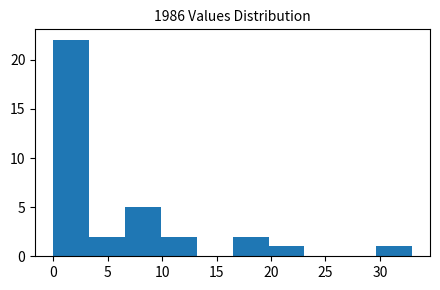

Reading left to right, transcribe this chart: for each bar, give the range it covers on the x-axis and its height. Neither the bar edges nor the heights are printed on the chart, so give them approximately, as read against the axes.

0.0 to 3.5: 22
3.5 to 6.5: 2
6.5 to 10.0: 5
10.0 to 13.0: 2
13.0 to 16.5: 0
16.5 to 20.0: 2
20.0 to 23.0: 1
23.0 to 26.5: 0
26.5 to 29.5: 0
29.5 to 33.0: 1